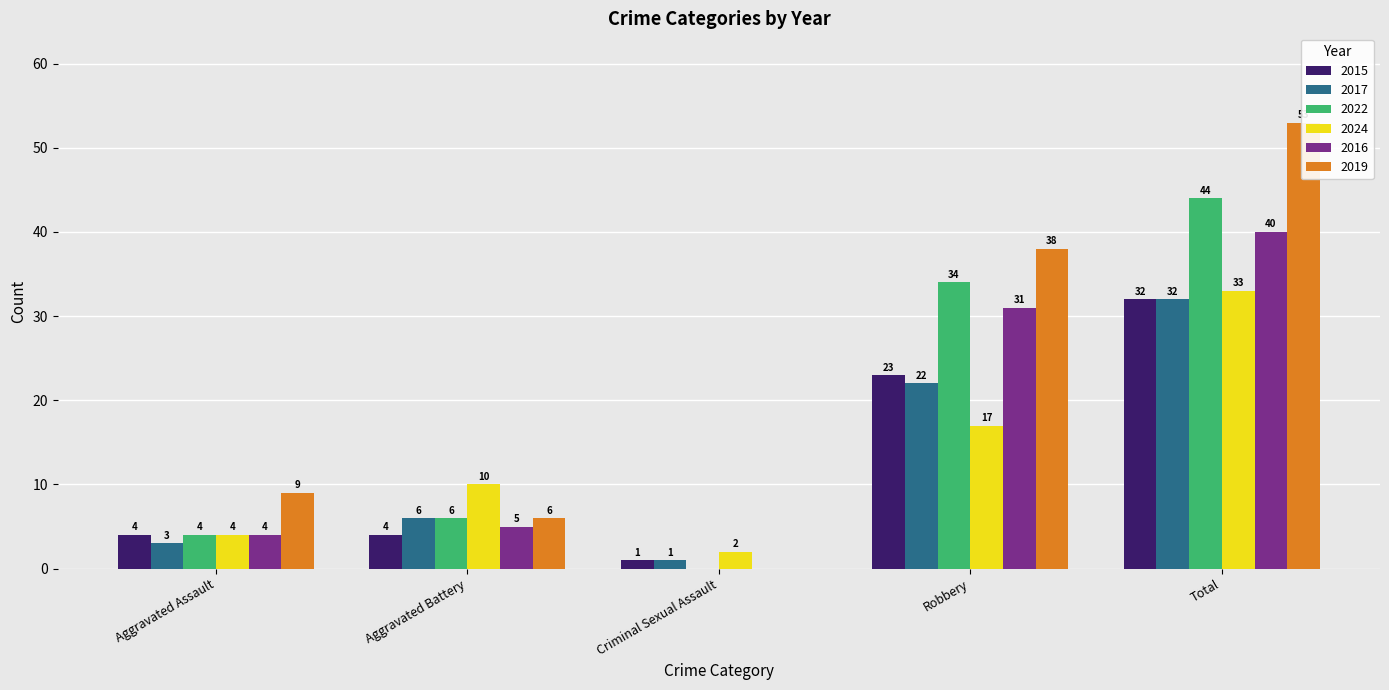

Rank the categories by 2024 value from lowest to highest.

Criminal Sexual Assault, Aggravated Assault, Aggravated Battery, Robbery, Total